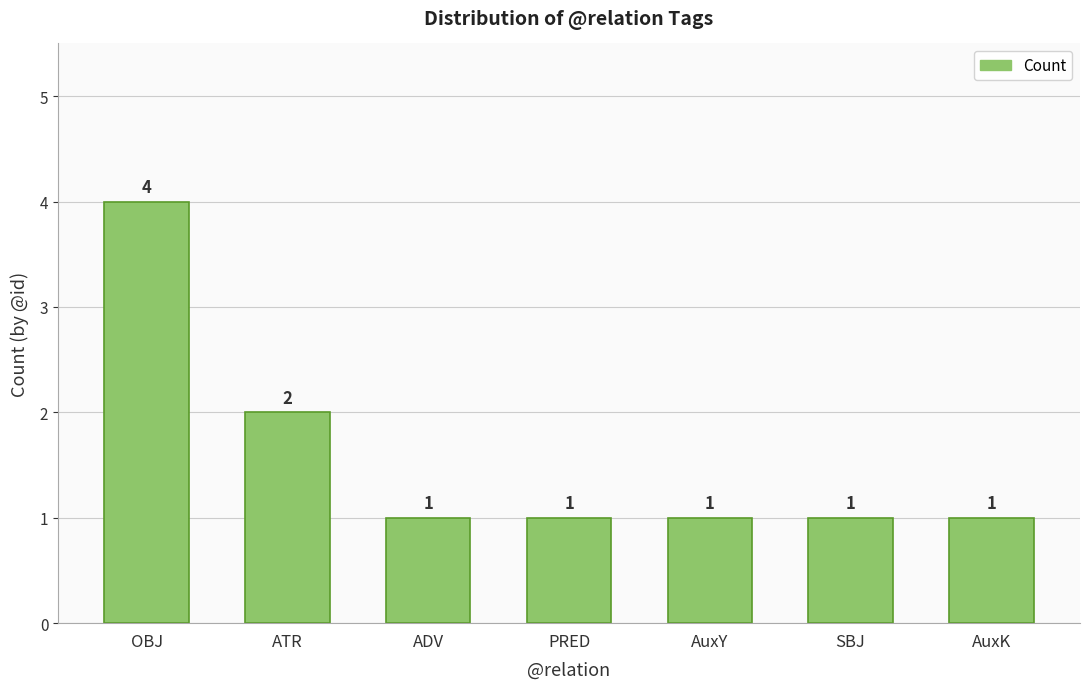

True or false: the data shows 2 at ATR.

True